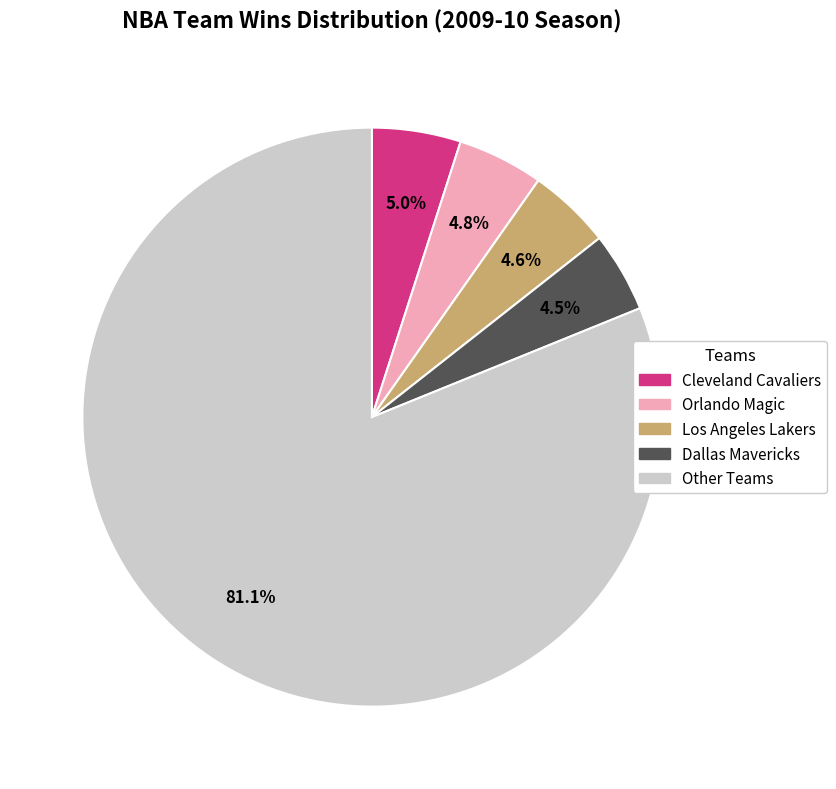

Which category has the biggest portion of the pie?

Other Teams